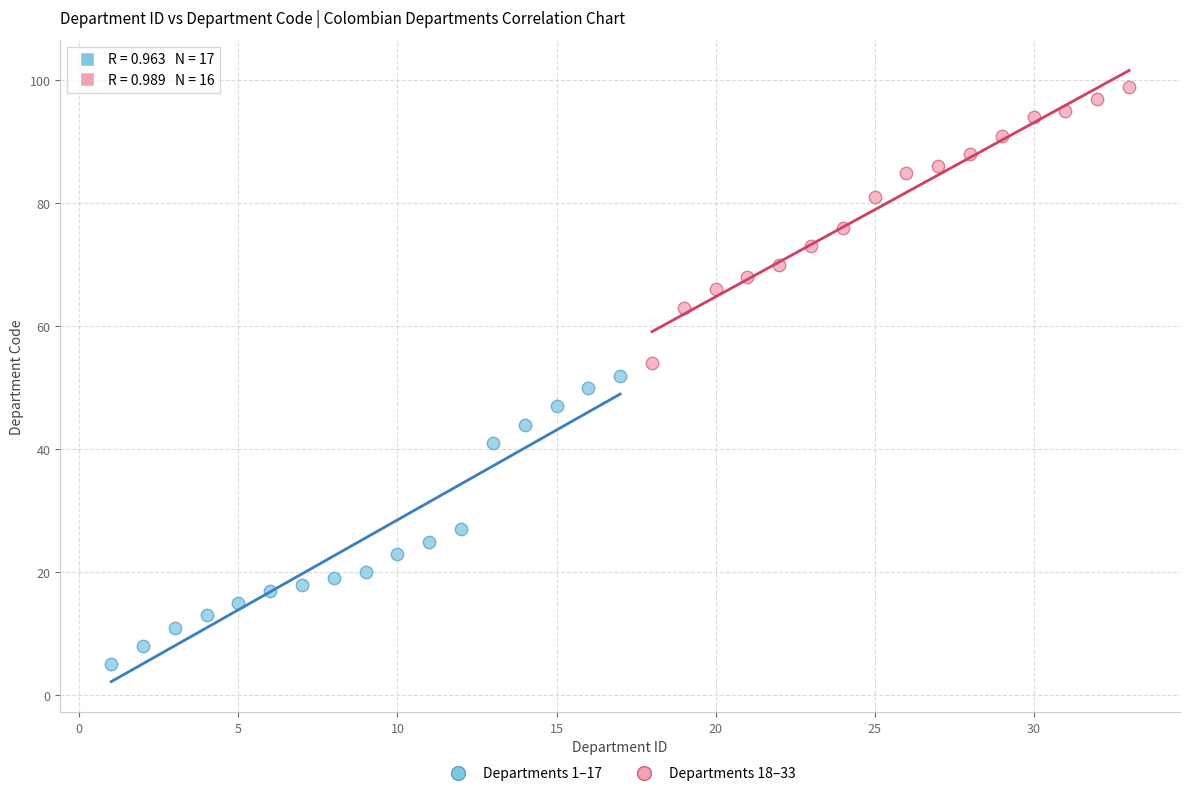

Which series contains the lowest Y value?

Departments 1–17